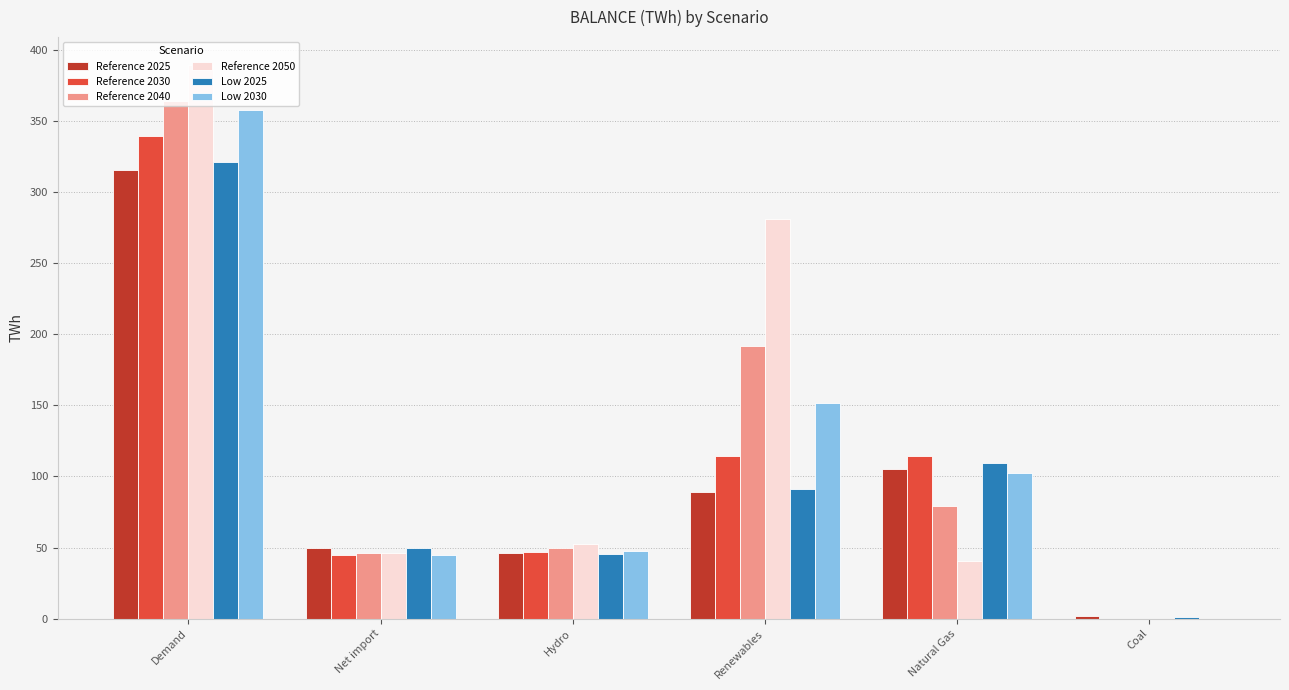

What is the spread (max minus min) of values at Coal?

1.9